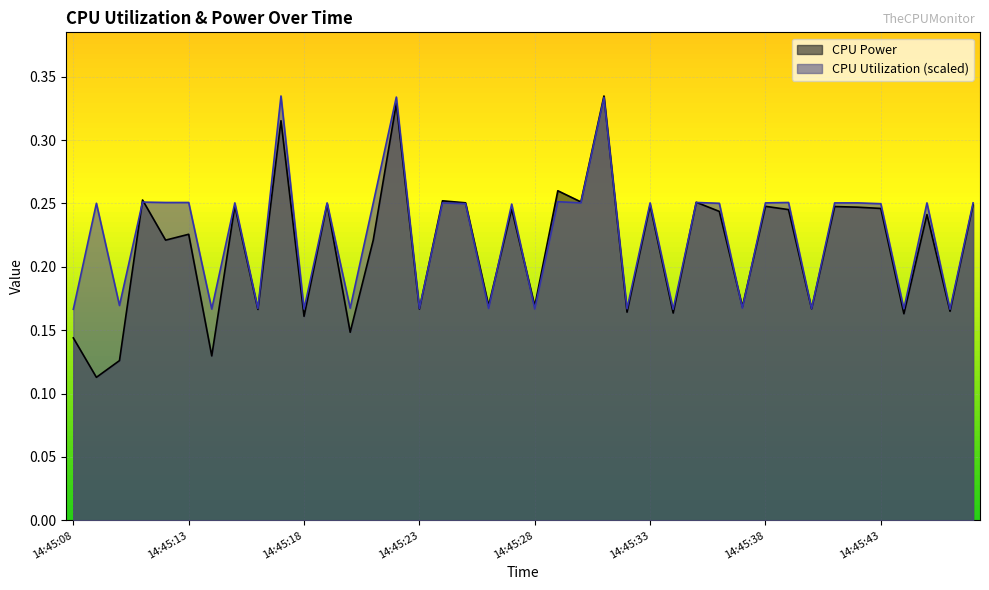

List the series in order of their overall mean, lowest first.

CPU Power, CPU Utilization (scaled)